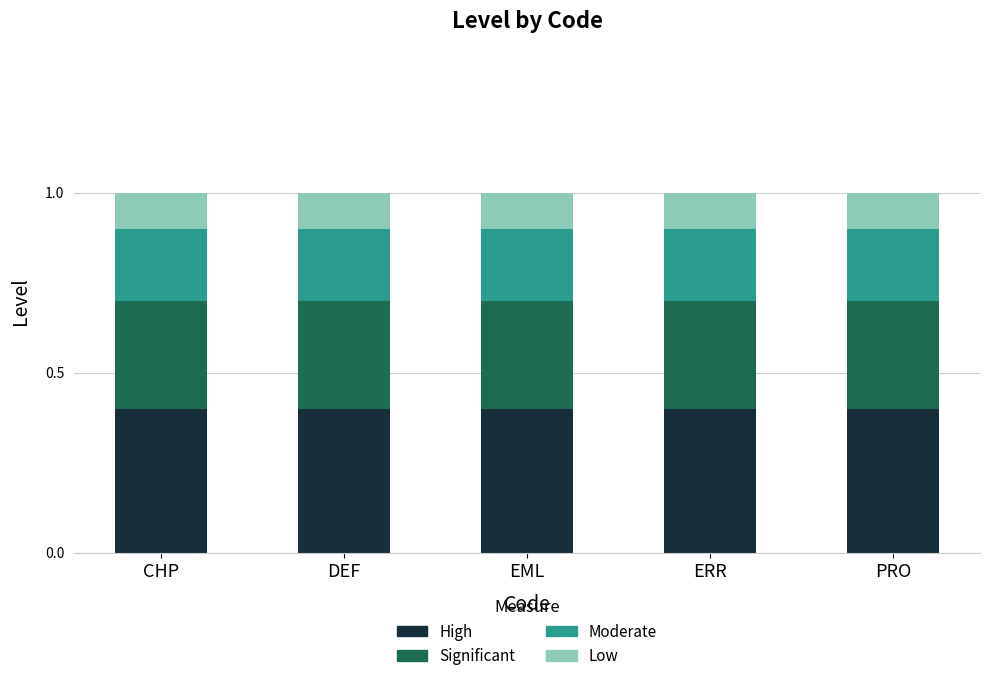

What is the lowest value of the High series?

0.4